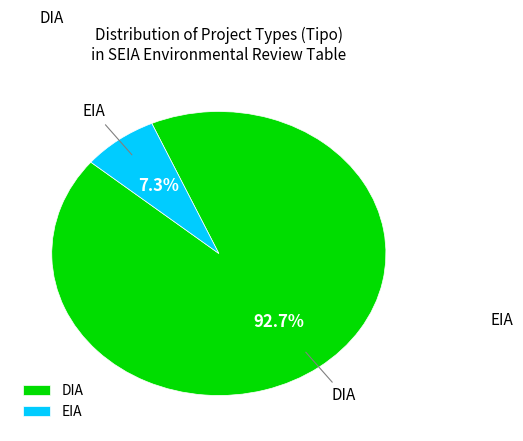

Is there a majority slice in this chart?

Yes